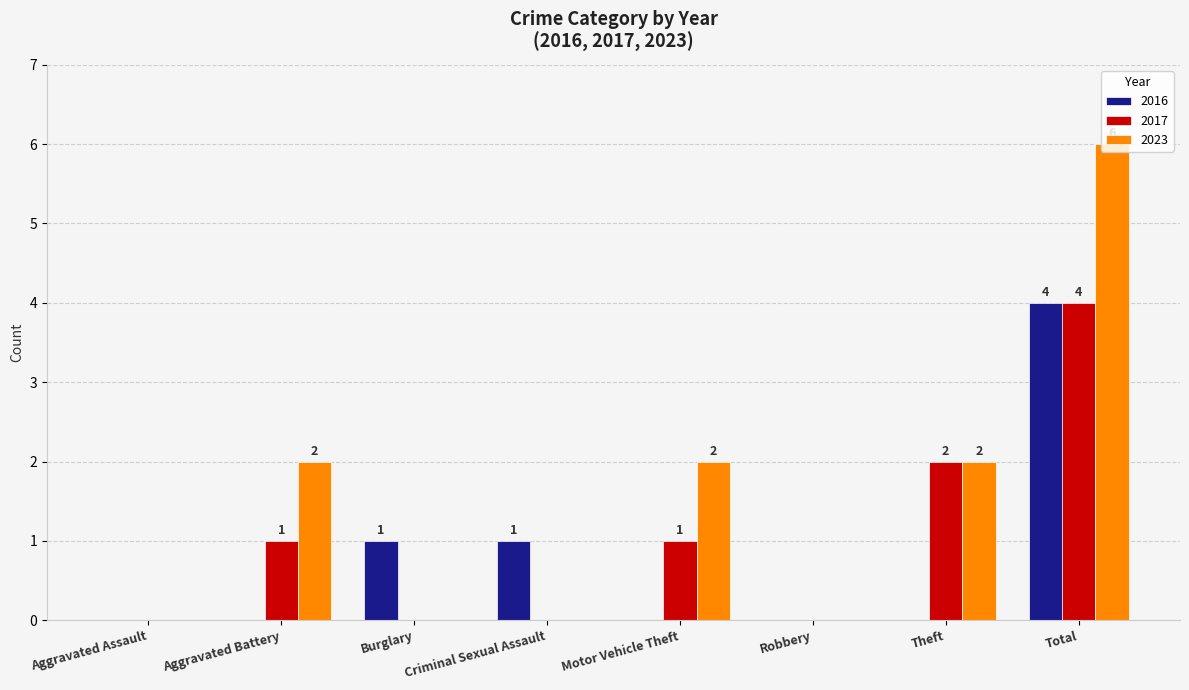

Reading left to right, what are all the values shown in this chart?

2016: Aggravated Assault=0	Aggravated Battery=0	Burglary=1	Criminal Sexual Assault=1	Motor Vehicle Theft=0	Robbery=0	Theft=0	Total=4
2017: Aggravated Assault=0	Aggravated Battery=1	Burglary=0	Criminal Sexual Assault=0	Motor Vehicle Theft=1	Robbery=0	Theft=2	Total=4
2023: Aggravated Assault=0	Aggravated Battery=2	Burglary=0	Criminal Sexual Assault=0	Motor Vehicle Theft=2	Robbery=0	Theft=2	Total=6